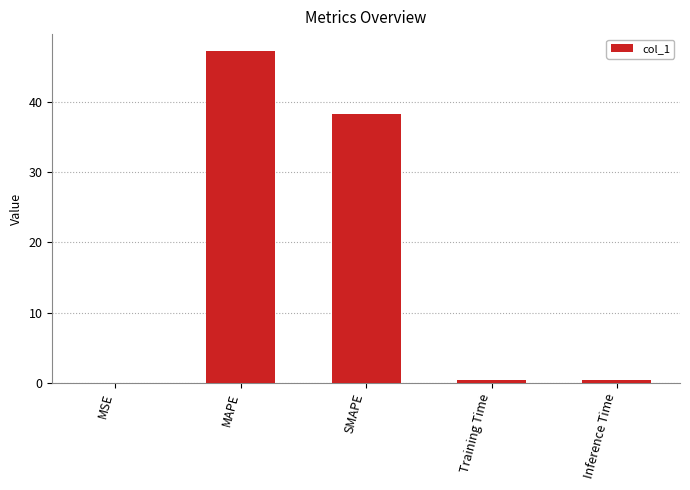

Which has a higher value, Training Time or SMAPE?

SMAPE